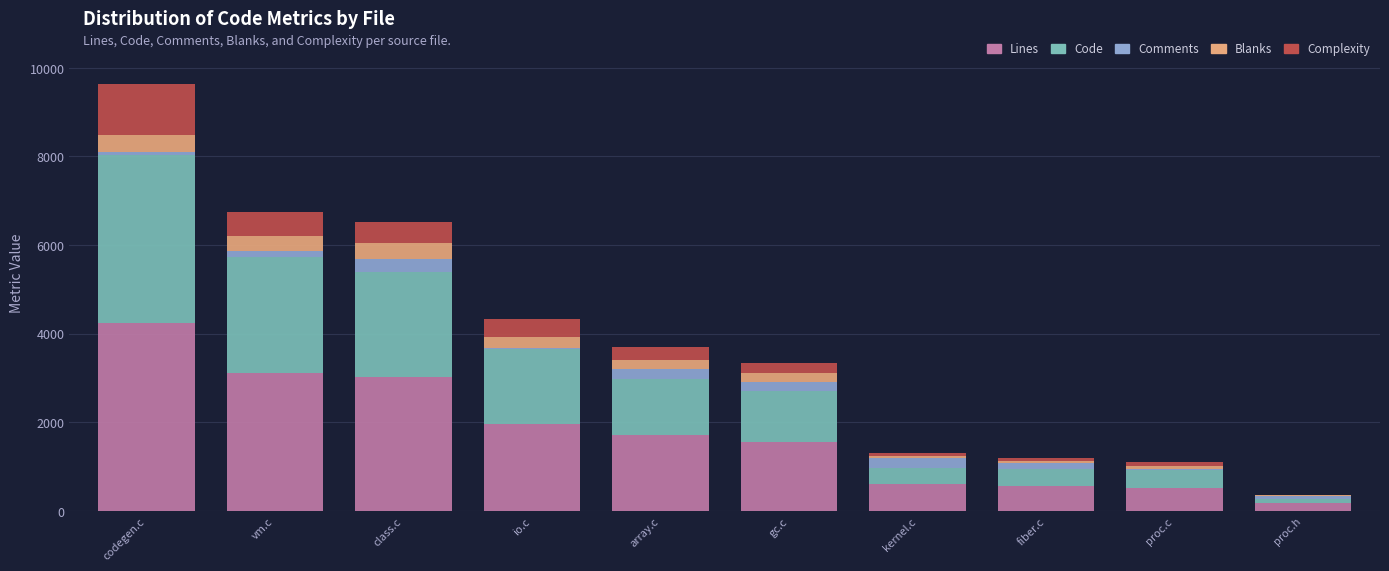

Where is Lines nearest to the value 2207?

io.c